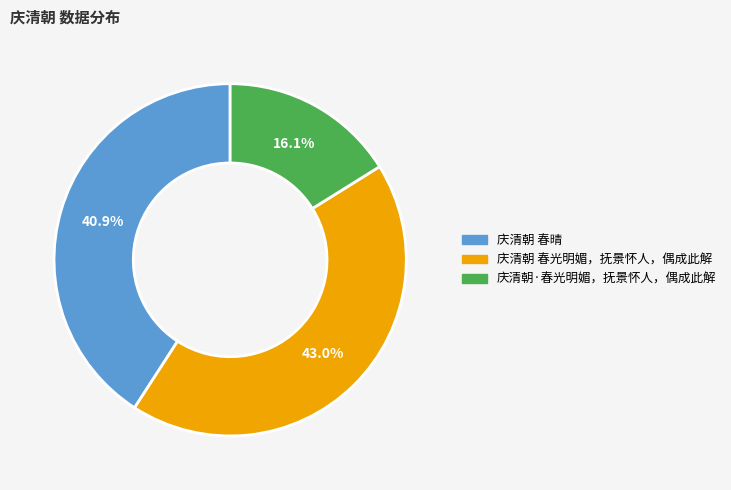

To the nearest percent, what is the difference between the 庆清朝 春光明媚，抚景怀人，偶成此解 and 庆清朝 春晴 slice percentages?

2%